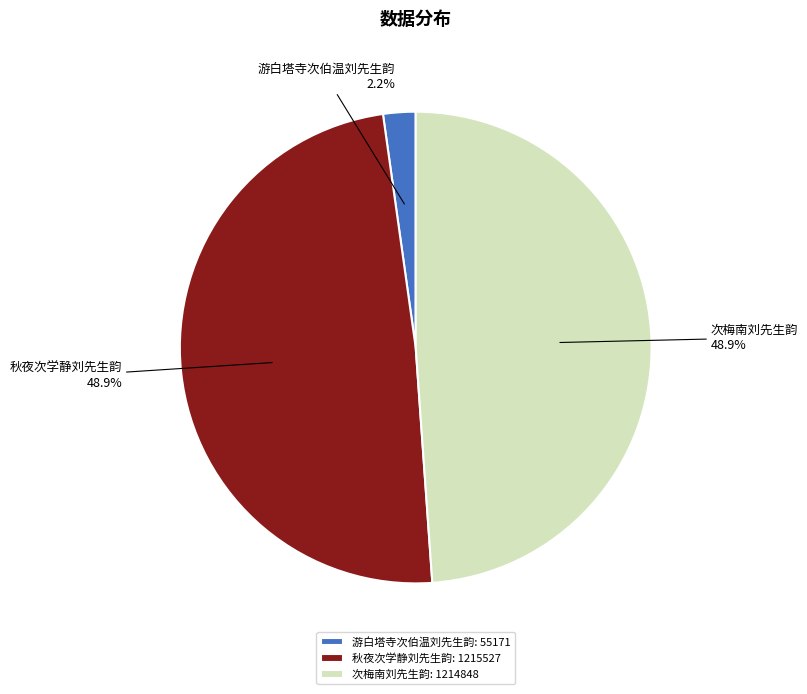

To the nearest percent, what is the difference between the largest and smallest slice percentages?

47%